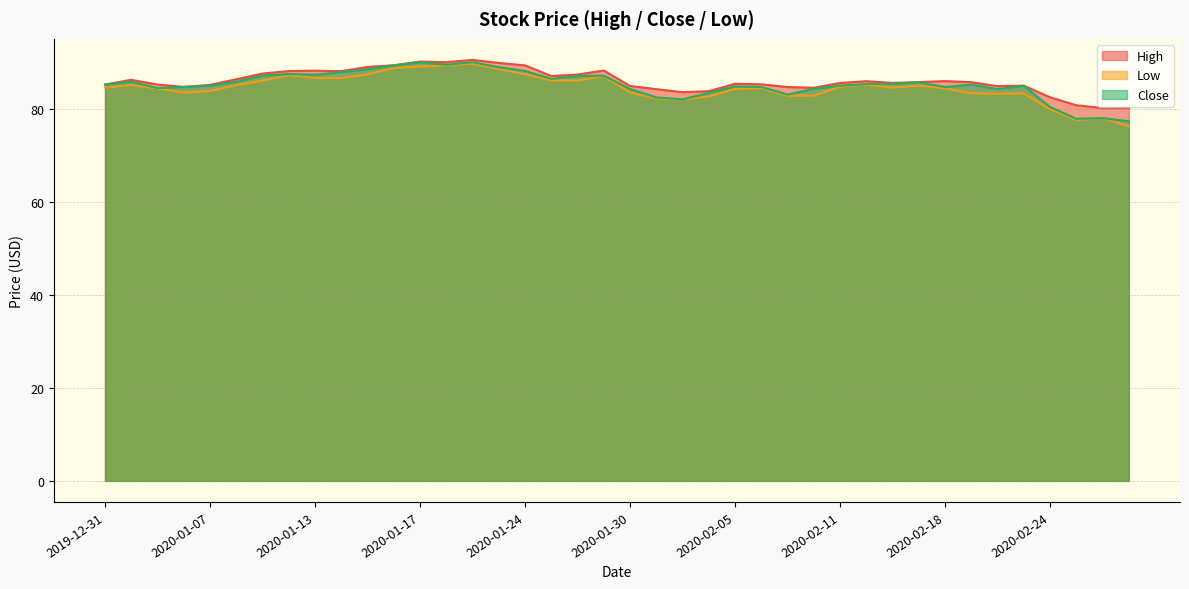

What is the total value across all series at 2020-01-14?

262.9